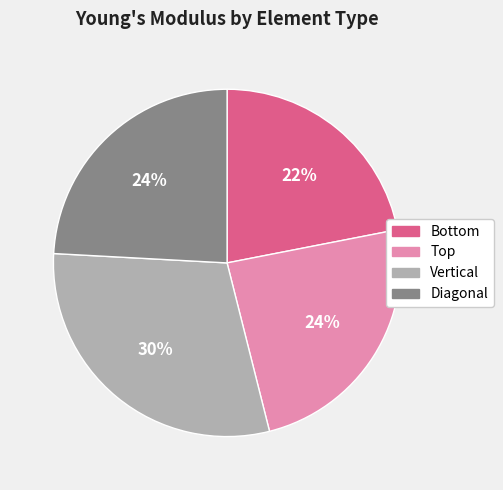

Is there any slice that represents more than half of the pie?

No